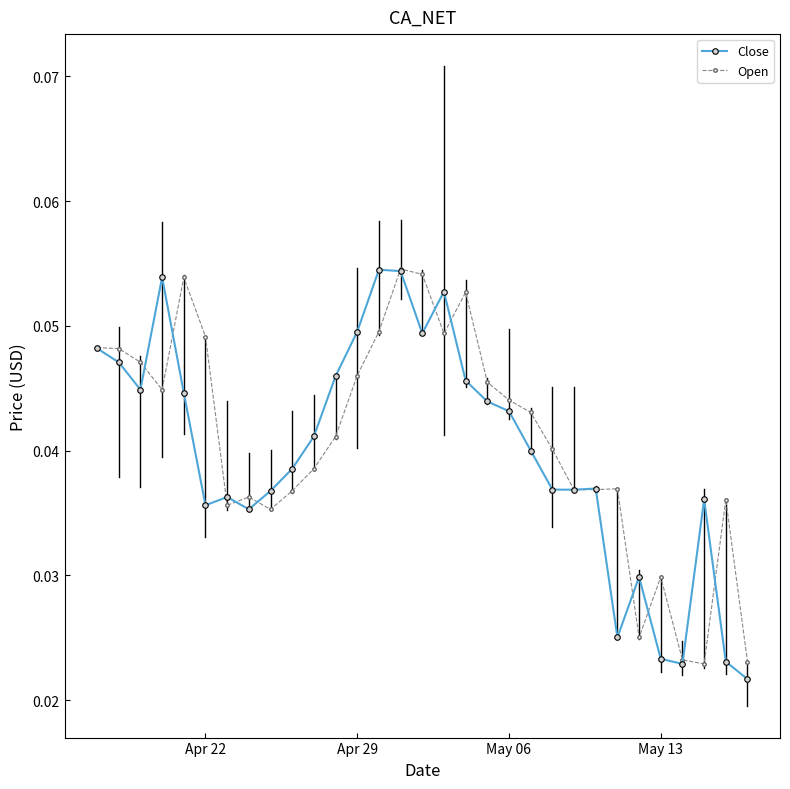

True or false: Close has more than 1 interior local peaks.

True